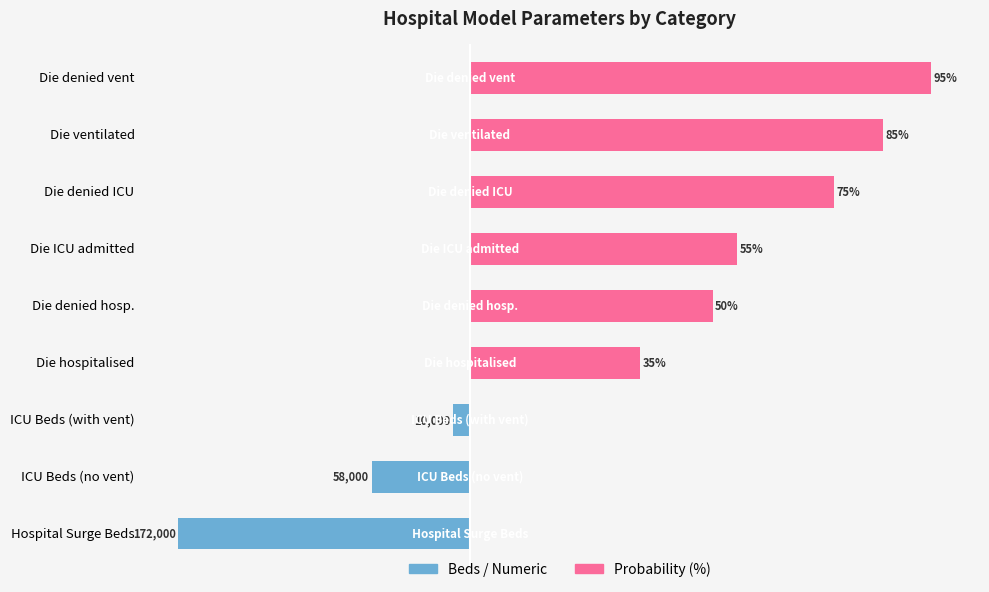

True or false: Probability (%) has a value of 51.9 at Die denied vent.

False